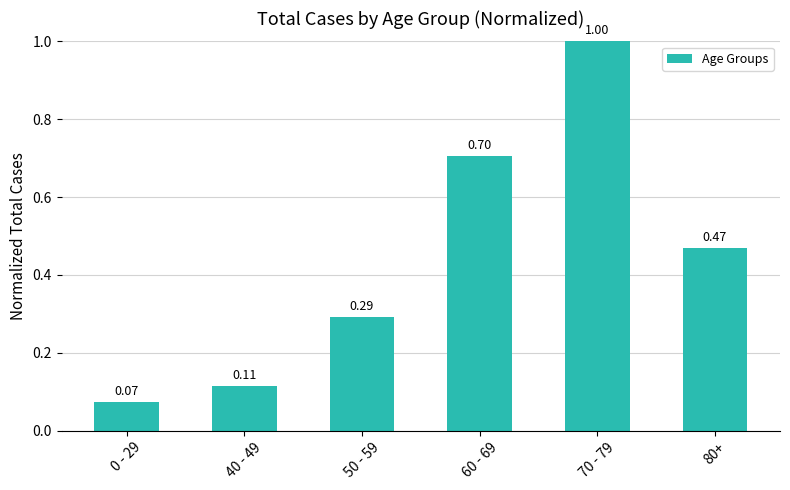

What is the difference between the values at 40 - 49 and 70 - 79?

0.9